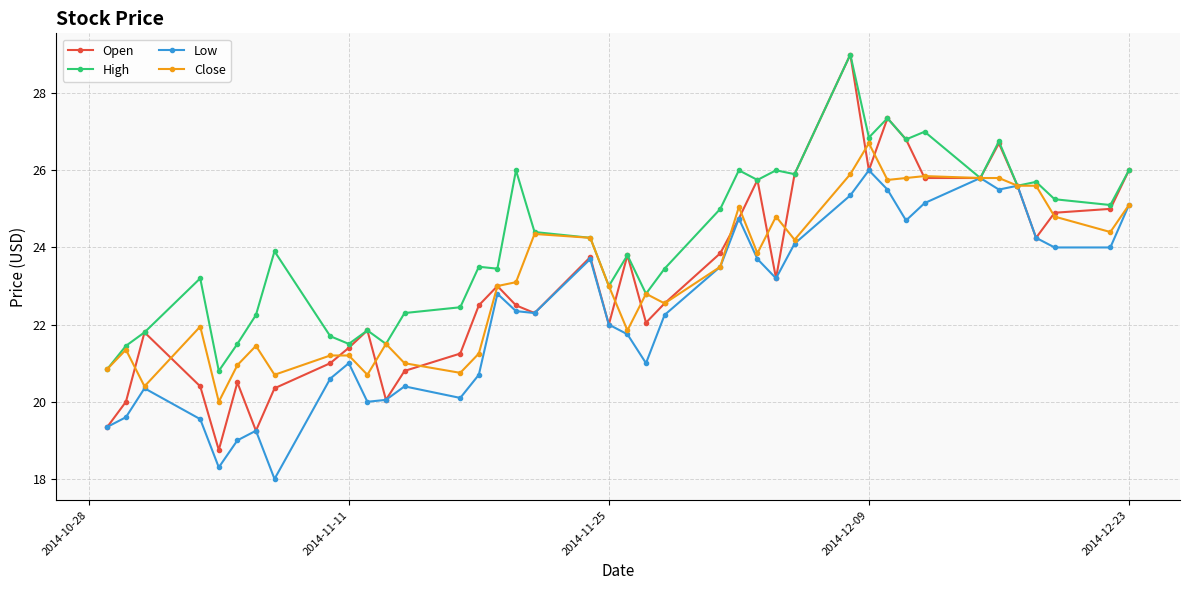

What are all the series names shown in the legend?

Open, High, Low, Close